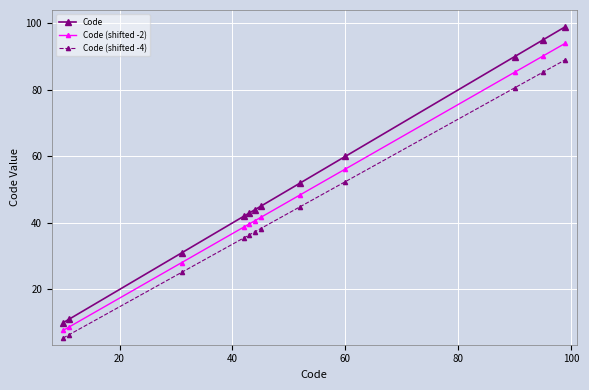

What is the value of the Code point at the 2nd from the left?

11.0